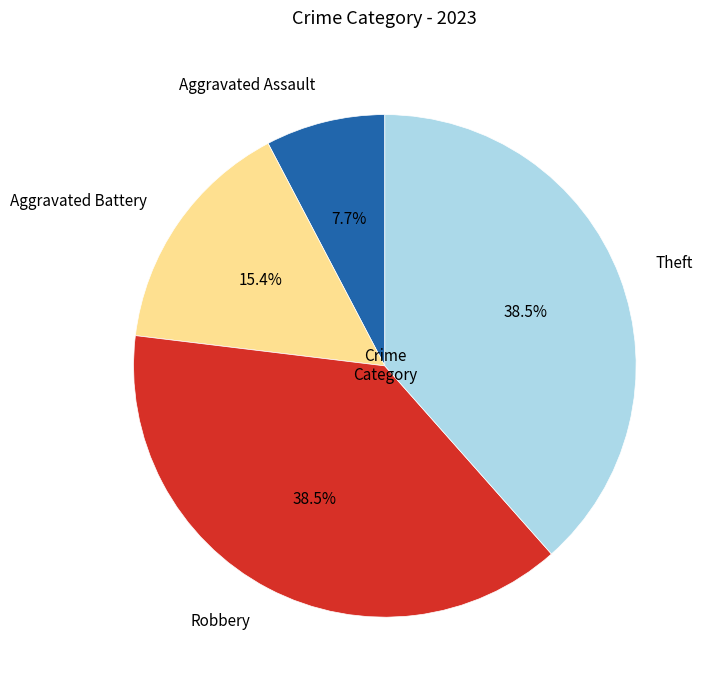

Does Robbery represent more than half of the total?

No